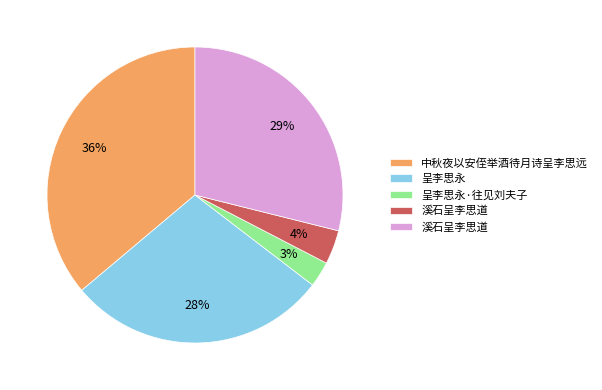

To the nearest percent, what is the average slice percentage?

20%